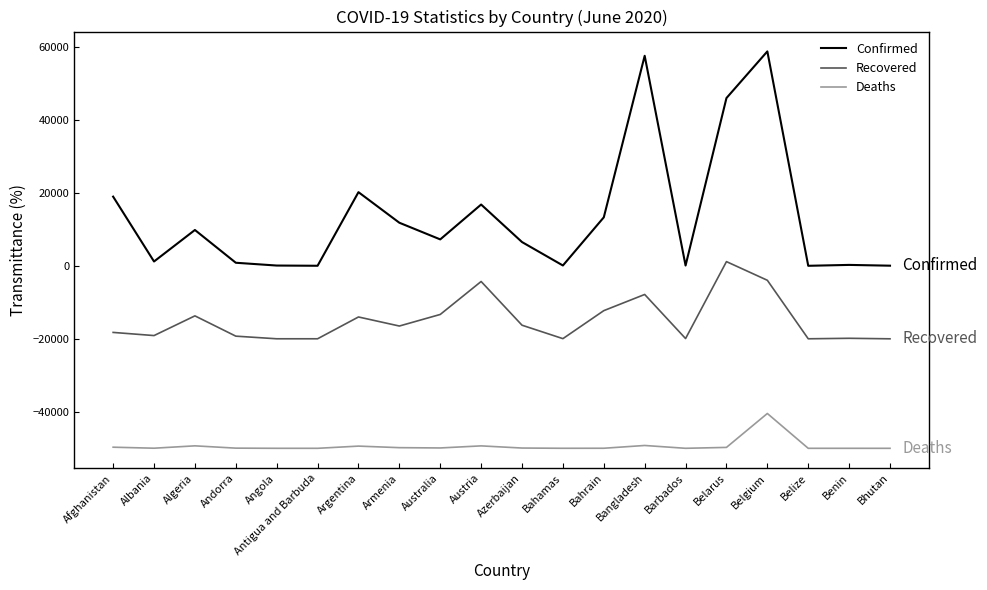

Is it true that Deaths equals -12123 at Benin?

False